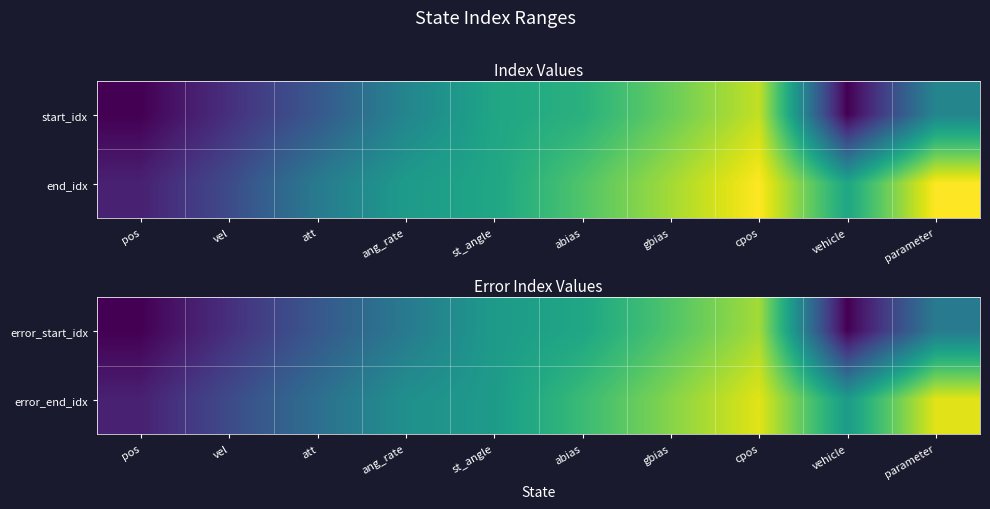

Where does the error_end_idx series first go above 13?

abias